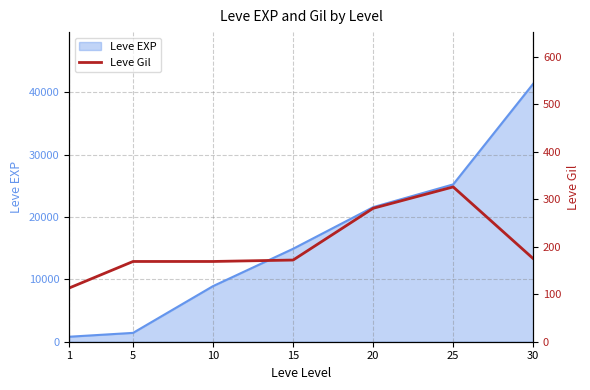

The value of Leve EXP at 25 is 25250. True or false?

True